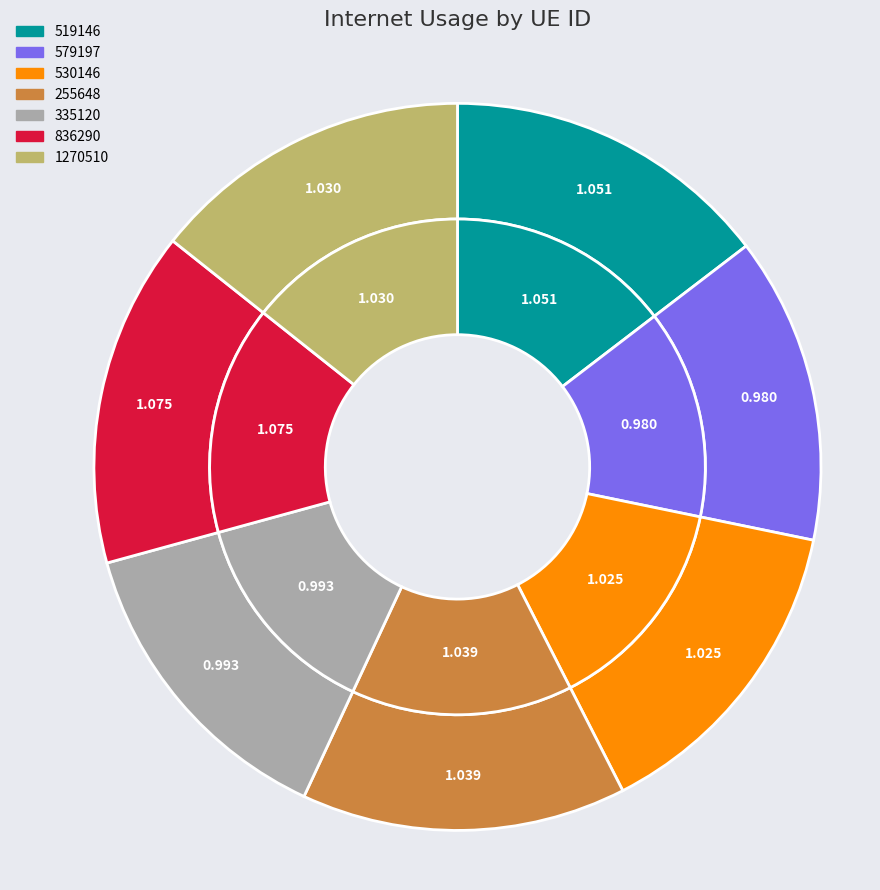

Does 579197 represent more than half of the total?

No